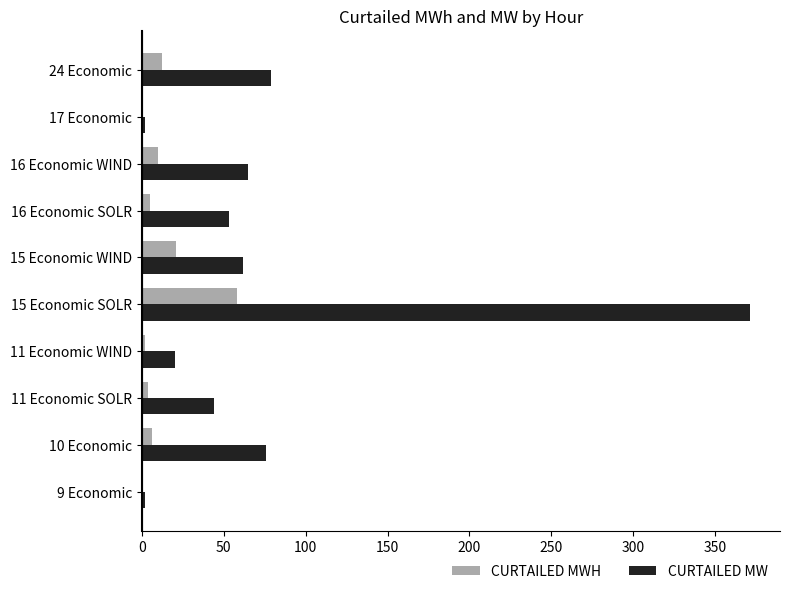

How many data points does each series have?

10